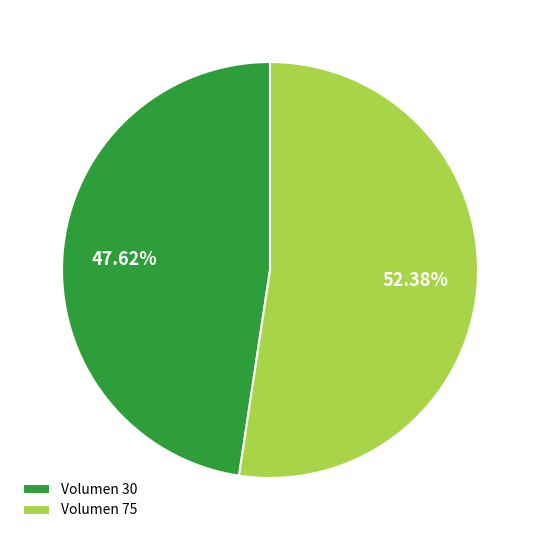

How many segments does this pie chart have?

2